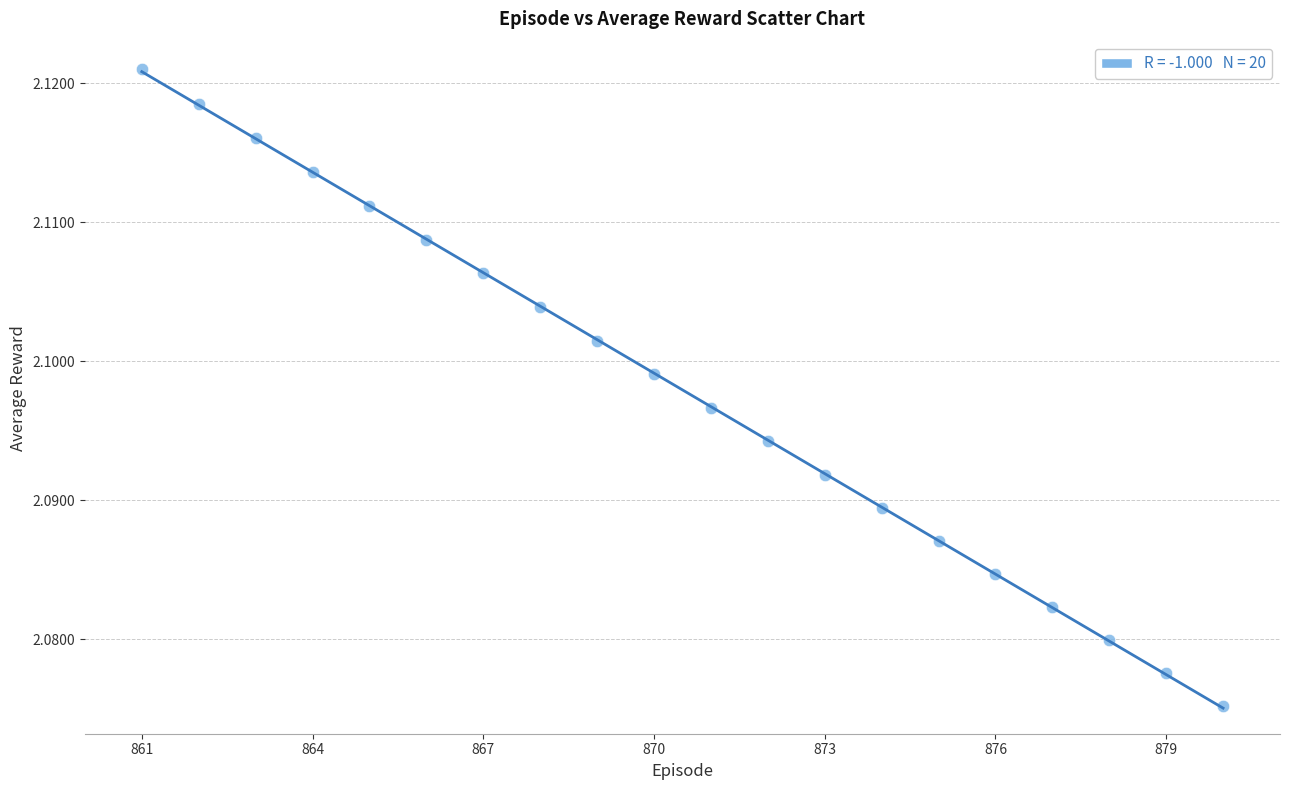

What is the range of X values (max minus min)?

19.0